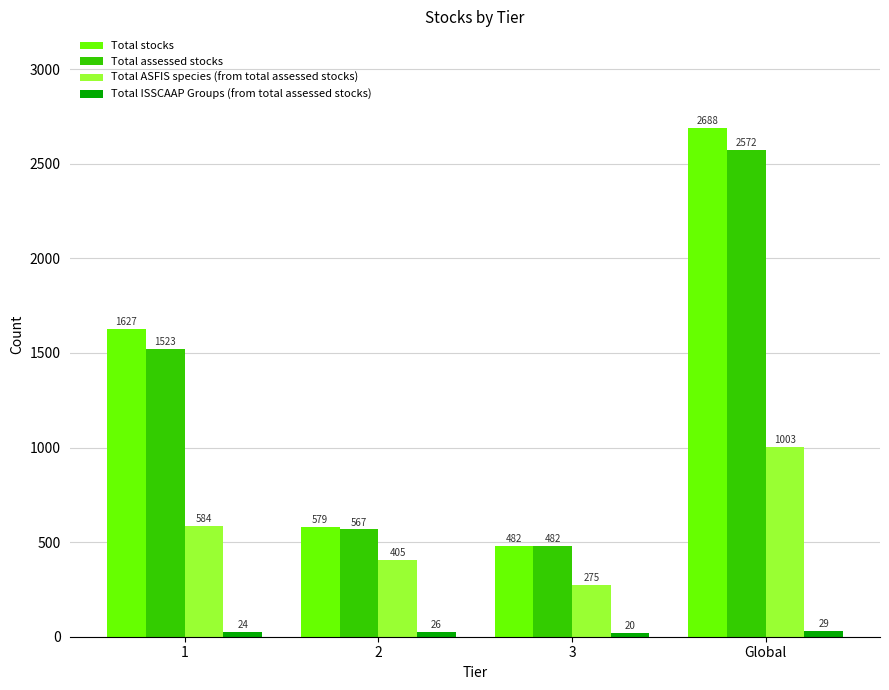

What is the sum of the Total stocks values at 2 and Global?

3267